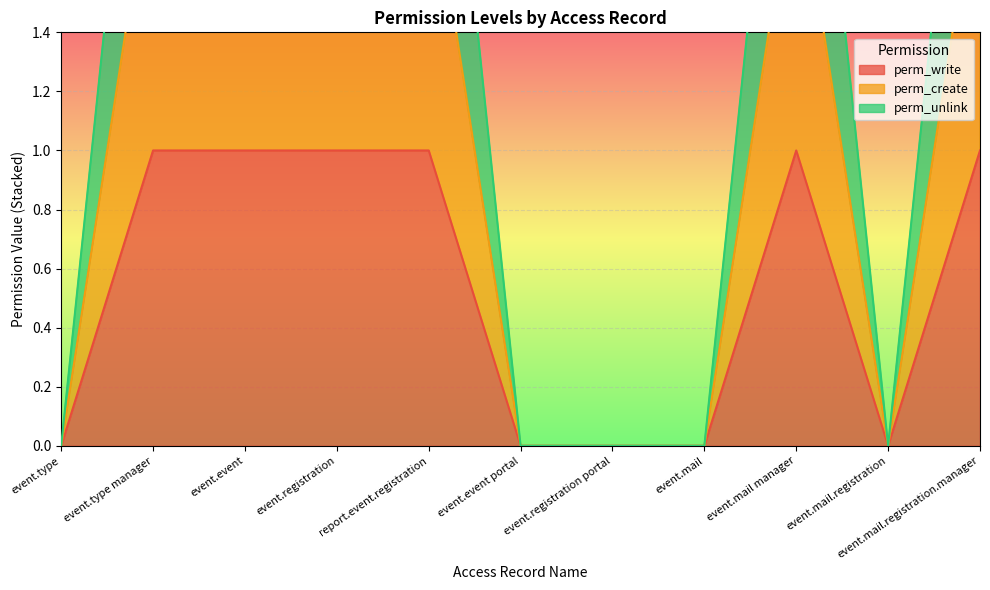

True or false: perm_unlink has a value of 3 at event.registration.

True